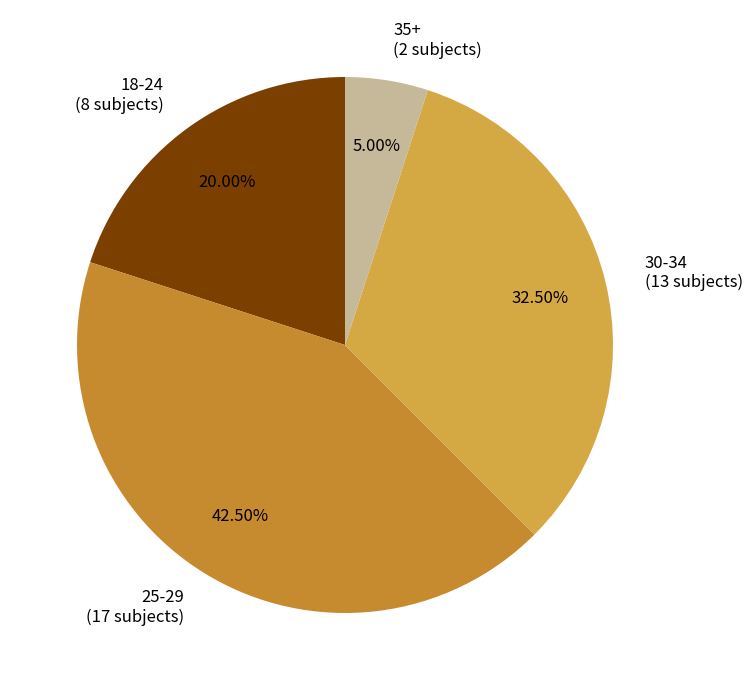

Which category has the biggest portion of the pie?

25-29 (17 subjects)